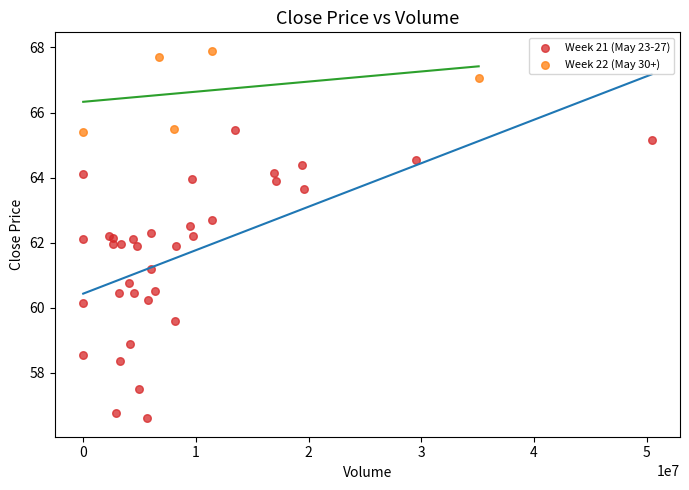

Which series contains the highest Y value?

Week 22 (May 30+)